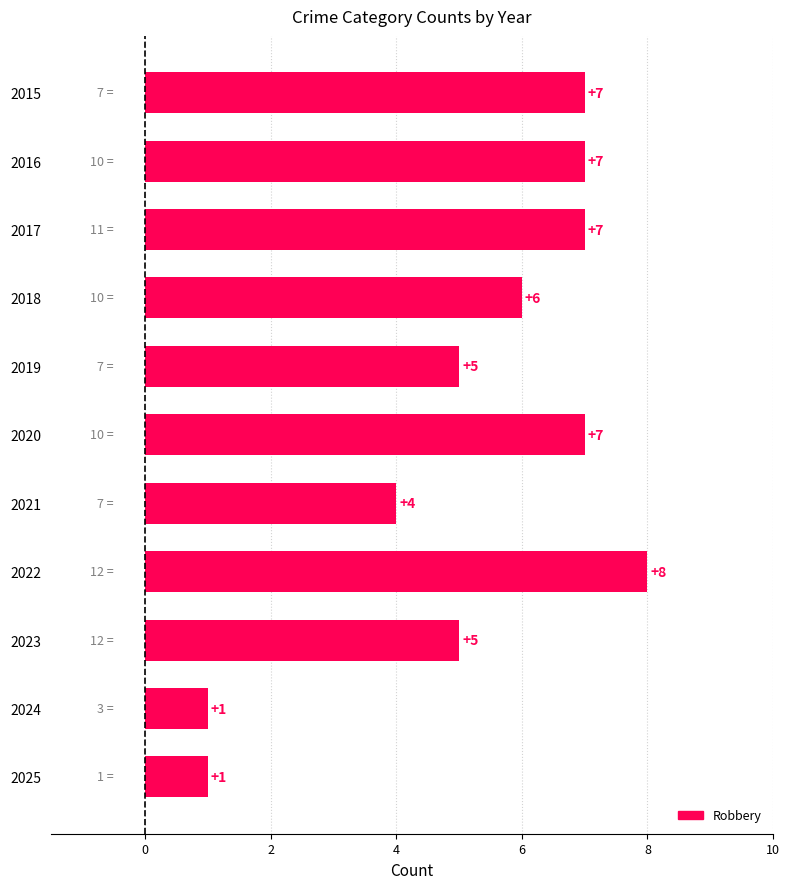

Are the bars grouped side by side (vs. stacked)?

No